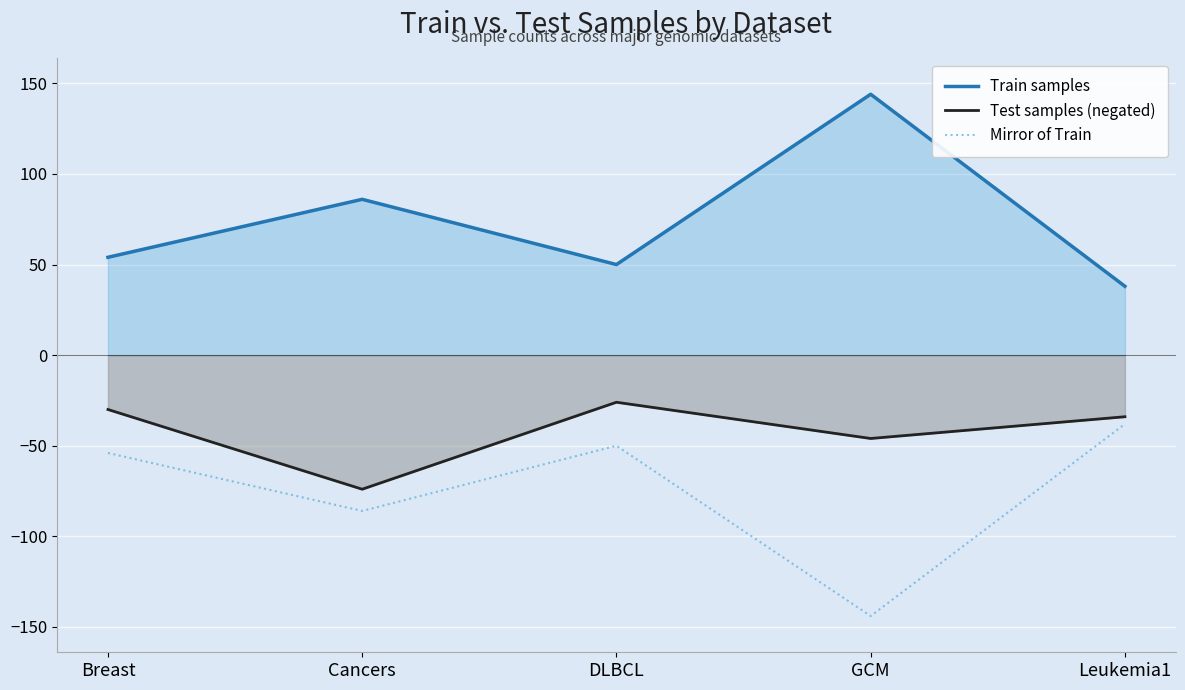

Rank the series by their maximum value, from highest to lowest.

Train samples, Test samples (negated), Mirror of Train